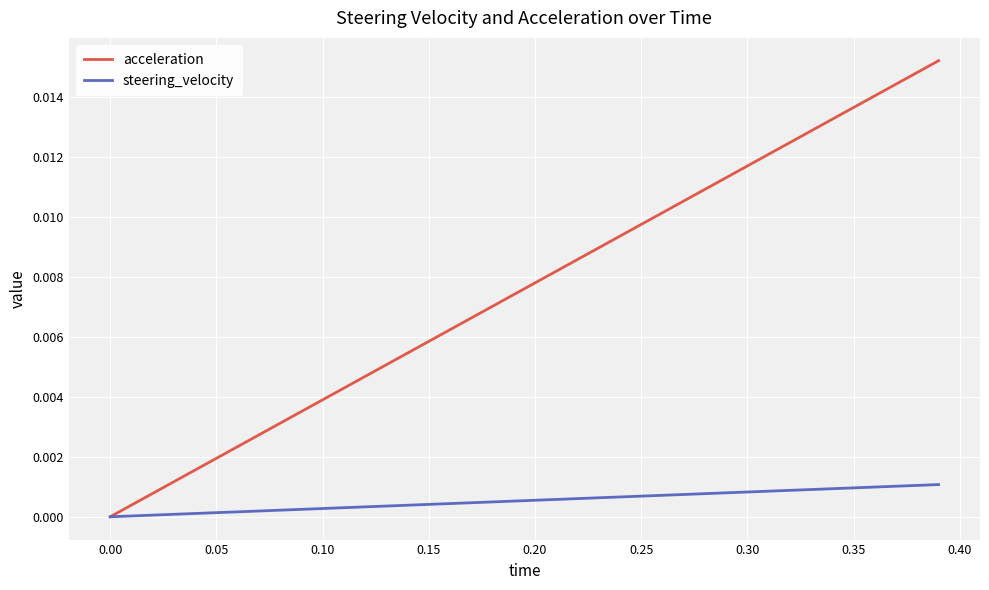

Which series has the widest spread of values?

acceleration